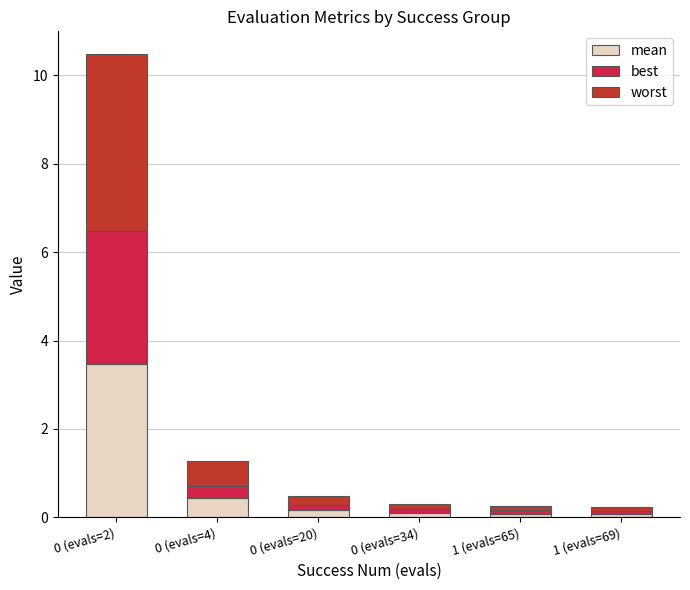

What is the maximum value for mean?

3.5